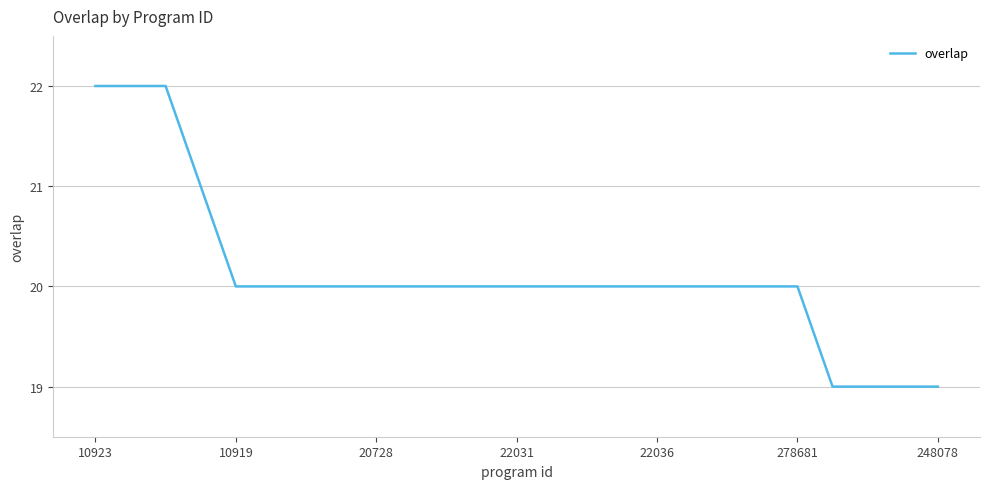

Reading left to right, extract all data points from this chart.

22	22	22	21	20	20	20	20	20	20	20	20	20	20	20	20	20	20	20	20	20	19	19	19	19